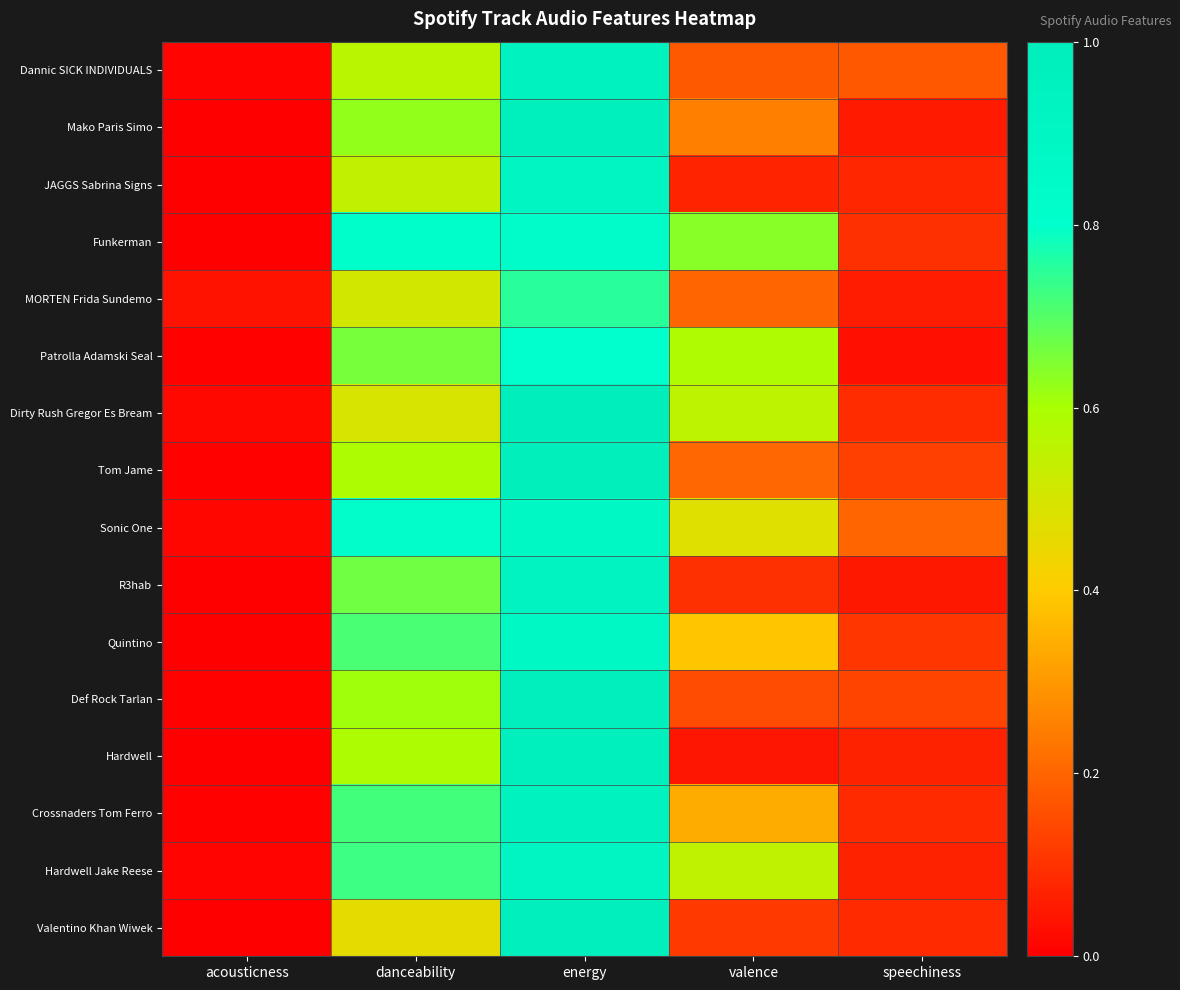

Reading right to left, transcribe all the data shown in this chart.

Dannic SICK INDIVIDUALS: speechiness=0.2	valence=0.2	energy=0.9	danceability=0.6	acousticness=0.0
Mako Paris Simo: speechiness=0.1	valence=0.3	energy=1.0	danceability=0.6	acousticness=0.0
JAGGS Sabrina Signs: speechiness=0.1	valence=0.1	energy=0.9	danceability=0.5	acousticness=0.0
Funkerman: speechiness=0.1	valence=0.6	energy=0.8	danceability=0.8	acousticness=0.0
MORTEN Frida Sundemo: speechiness=0.1	valence=0.2	energy=0.8	danceability=0.5	acousticness=0.0
Patrolla Adamski Seal: speechiness=0.0	valence=0.6	energy=0.8	danceability=0.7	acousticness=0.0
Dirty Rush Gregor Es Bream: speechiness=0.1	valence=0.6	energy=1.0	danceability=0.5	acousticness=0.0
Tom Jame: speechiness=0.1	valence=0.2	energy=1.0	danceability=0.6	acousticness=0.0
Sonic One: speechiness=0.2	valence=0.5	energy=0.9	danceability=0.8	acousticness=0.0
R3hab: speechiness=0.0	valence=0.1	energy=0.9	danceability=0.7	acousticness=0.0
Quintino: speechiness=0.1	valence=0.4	energy=0.9	danceability=0.7	acousticness=0.0
Def Rock Tarlan: speechiness=0.1	valence=0.1	energy=1.0	danceability=0.6	acousticness=0.0
Hardwell: speechiness=0.1	valence=0.0	energy=1.0	danceability=0.6	acousticness=0.0
Crossnaders Tom Ferro: speechiness=0.1	valence=0.3	energy=0.9	danceability=0.7	acousticness=0.0
Hardwell Jake Reese: speechiness=0.1	valence=0.6	energy=0.9	danceability=0.7	acousticness=0.0
Valentino Khan Wiwek: speechiness=0.1	valence=0.1	energy=1.0	danceability=0.5	acousticness=0.0